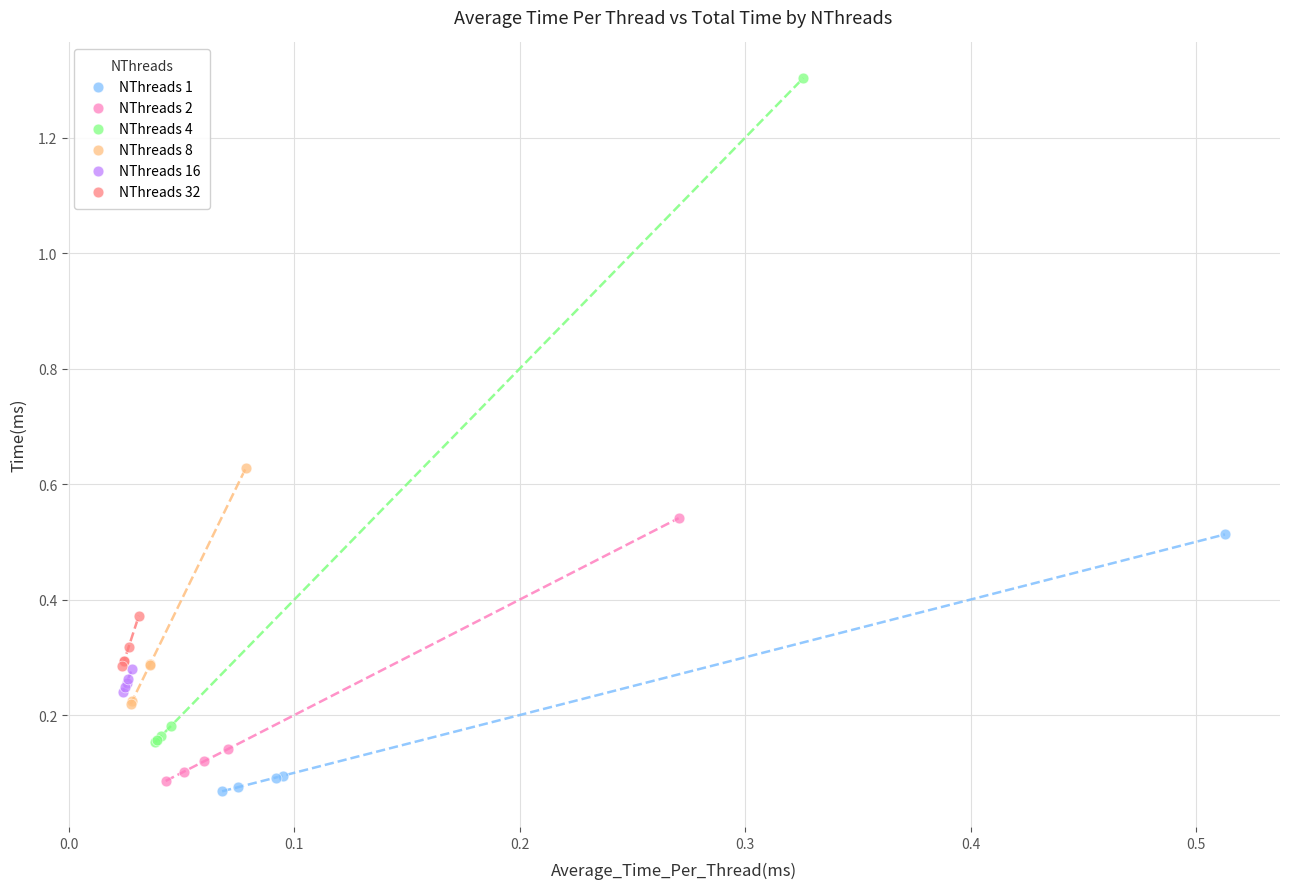

Which series contains the highest Y value?

NThreads 4